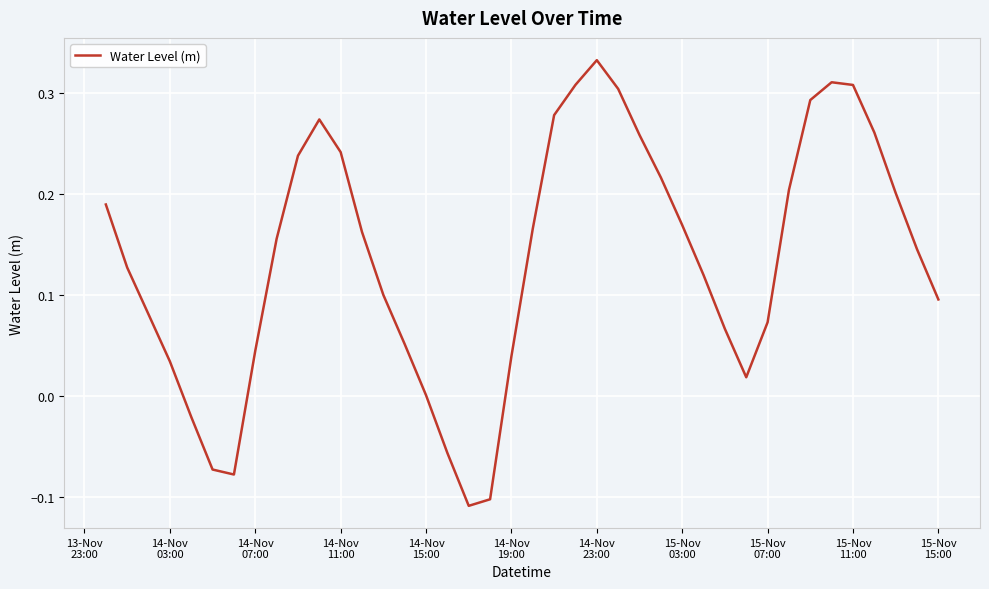

What is the difference between the maximum and minimum values?

0.4